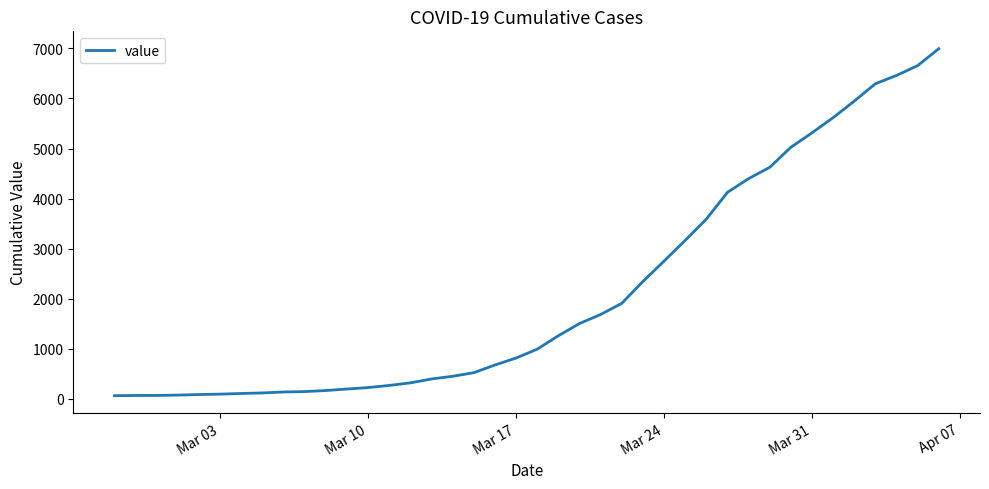

What is the difference between the maximum and minimum values?

6931